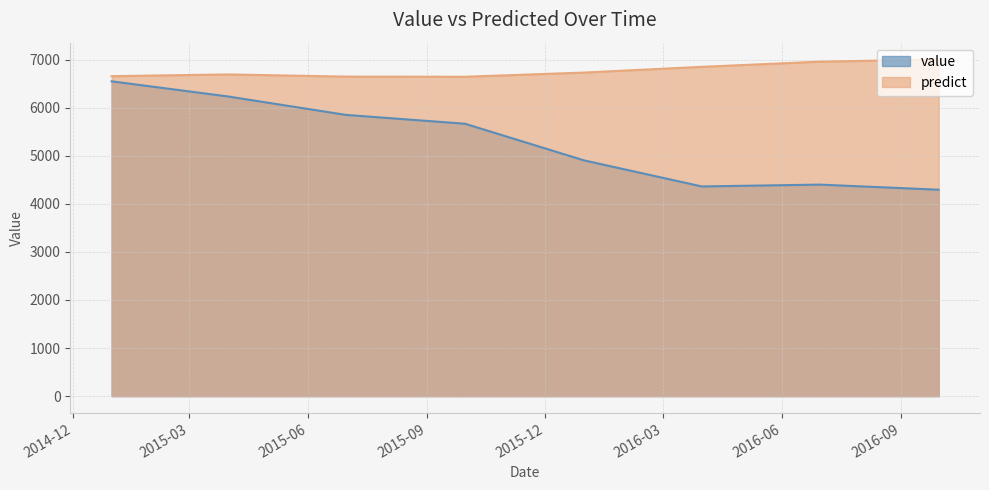

What is the label of the 6th point from the left?

2016-03-31